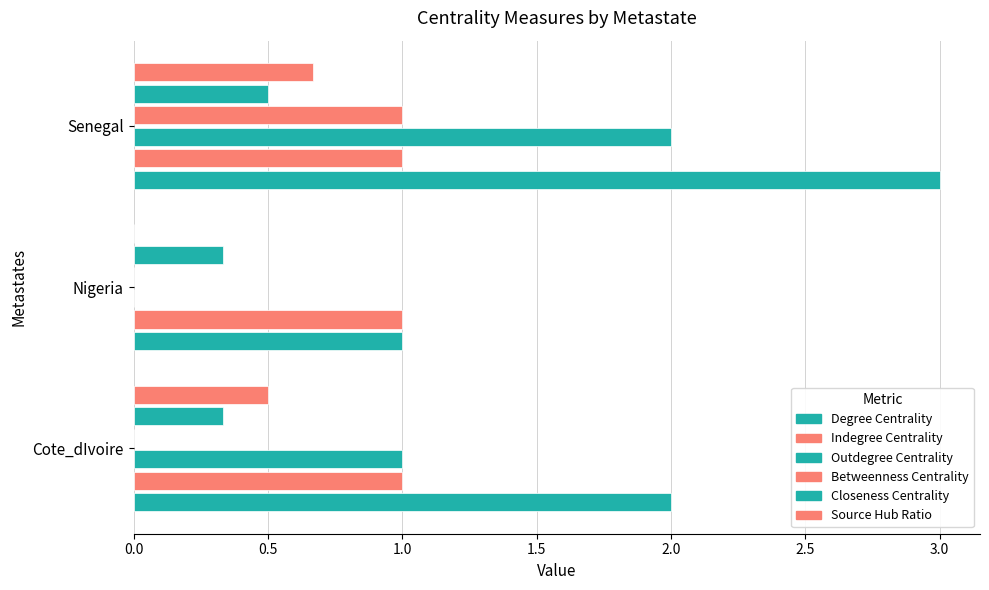

Count the number of categories in the chart.

3